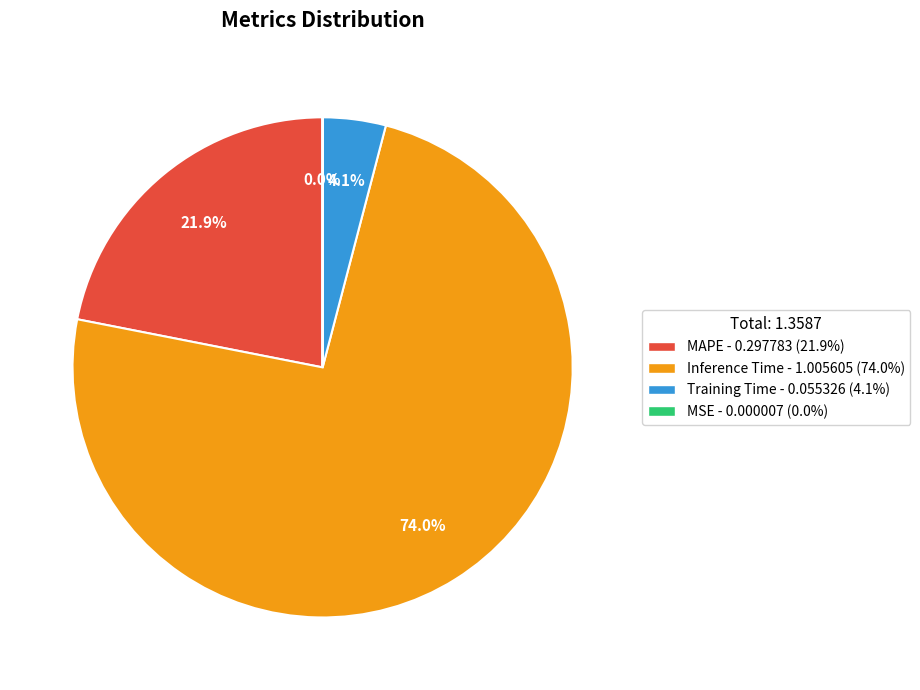

Which has a higher value, MAPE or Training Time?

MAPE